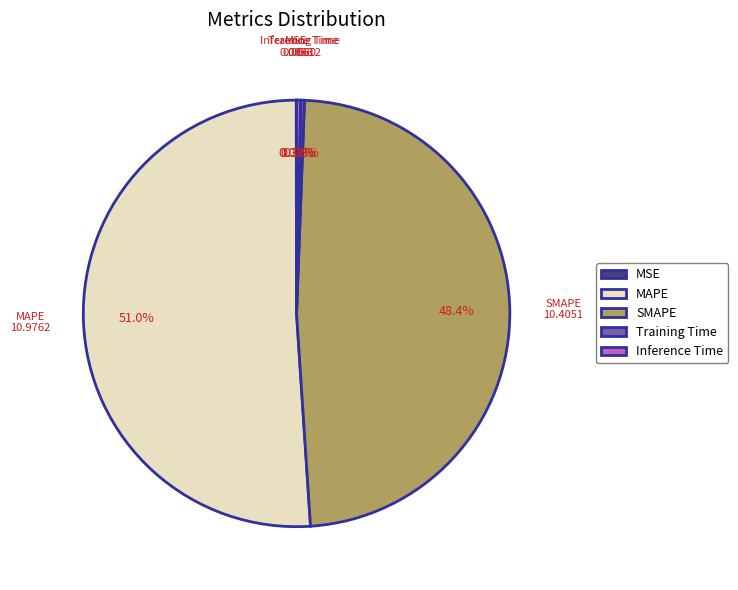

Does MAPE account for over 50% of the chart?

Yes